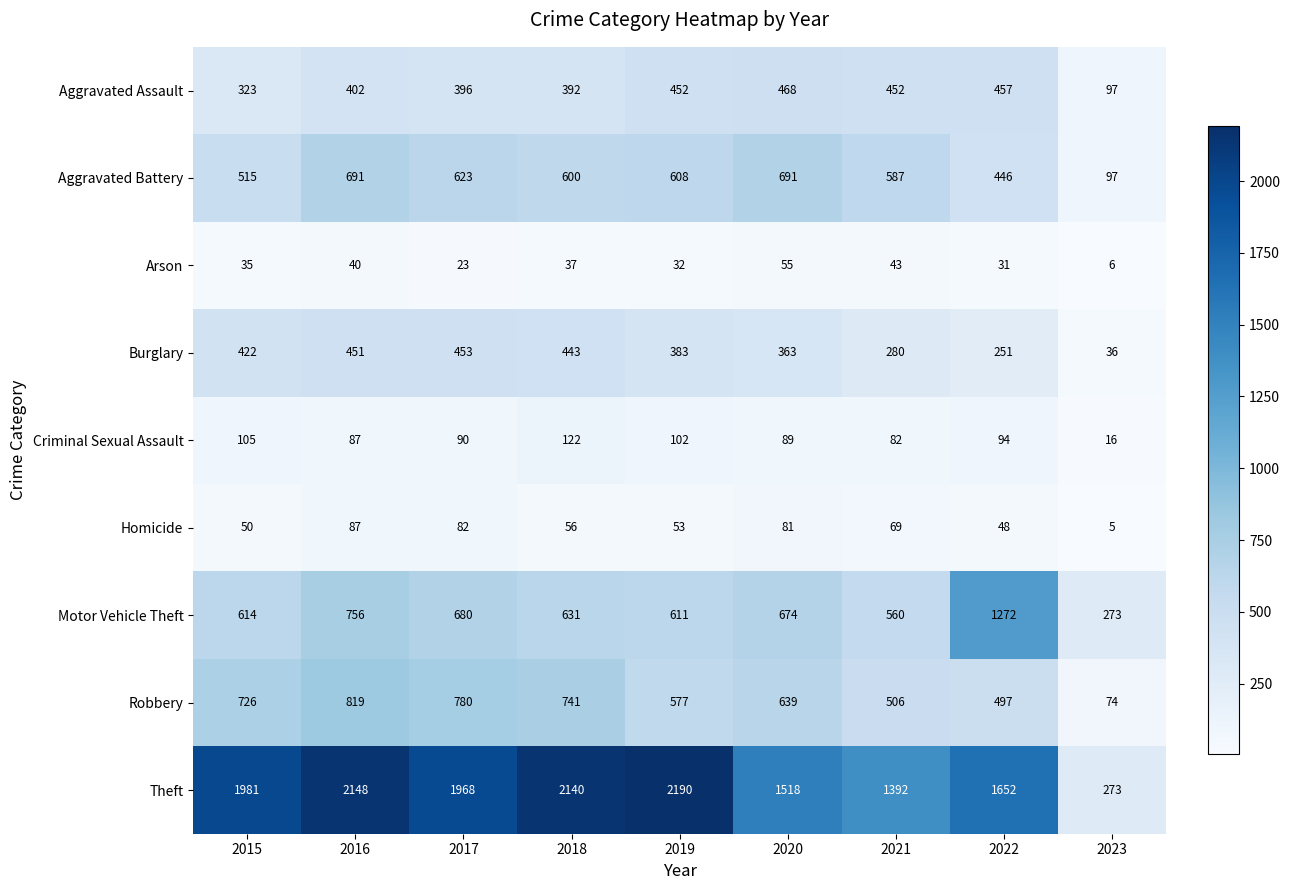

Rank the series by their maximum value, from highest to lowest.

Theft, Motor Vehicle Theft, Robbery, Aggravated Battery, Aggravated Assault, Burglary, Criminal Sexual Assault, Homicide, Arson